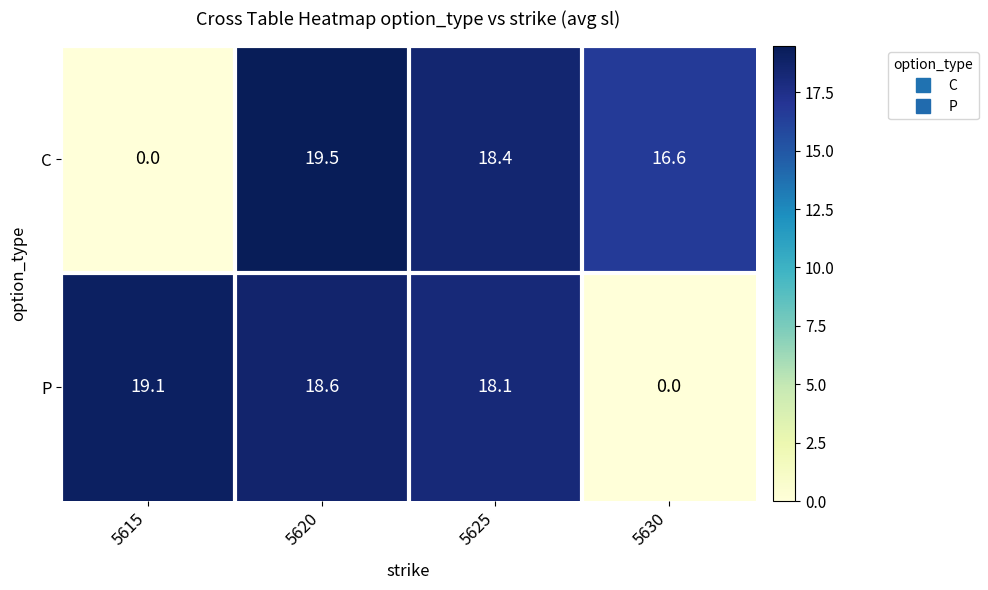

Which series has the largest total across all categories?

P